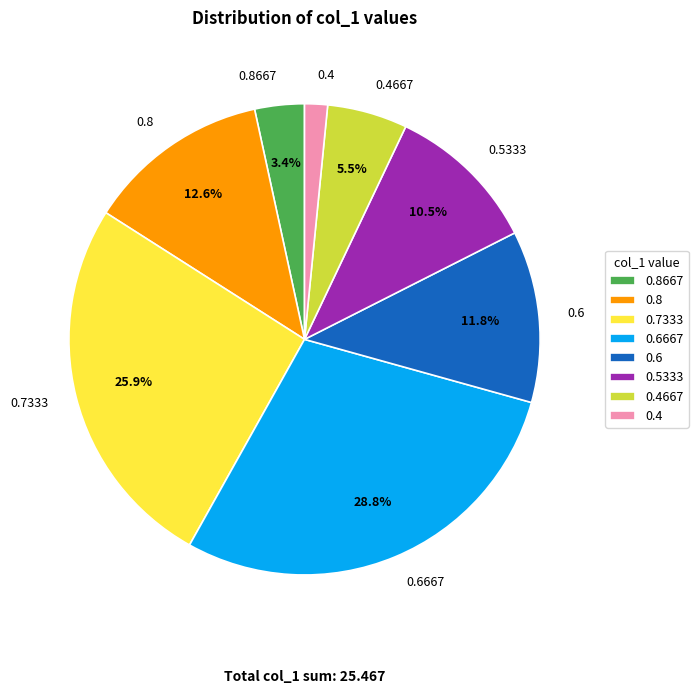

Which has a higher value, 0.4667 or 0.6?

0.6